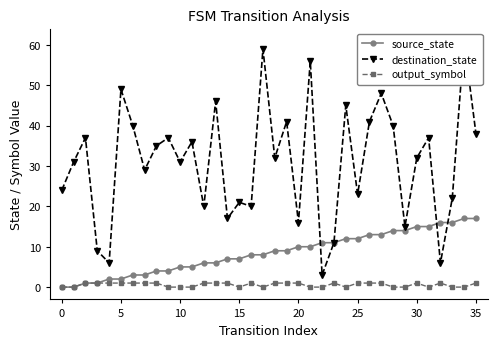

Which has a higher value, 23 or 18?

23